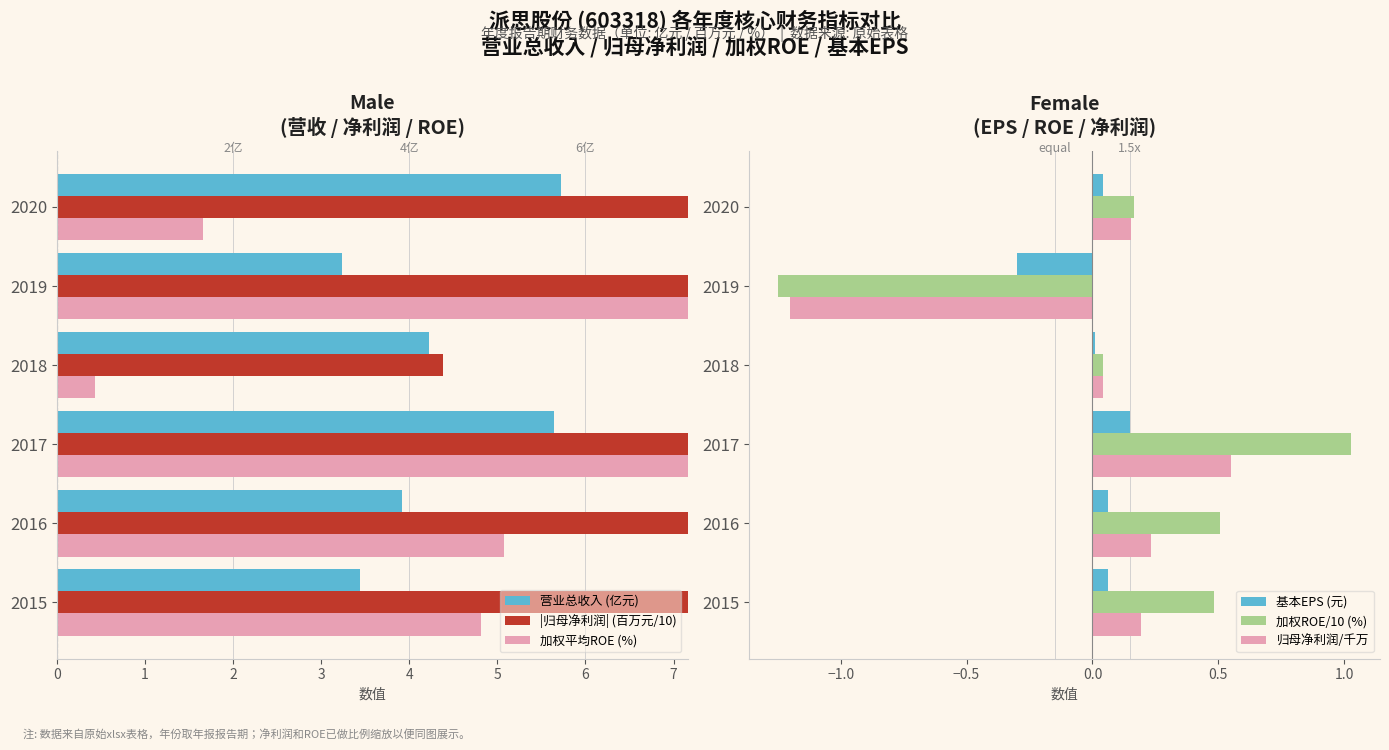

At which label does 加权ROE/10 (%) reach its minimum?

2019